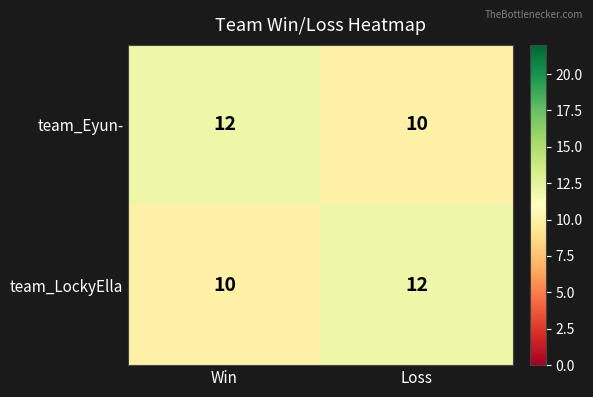

At which label is team_LockyElla closest to 11?

Win